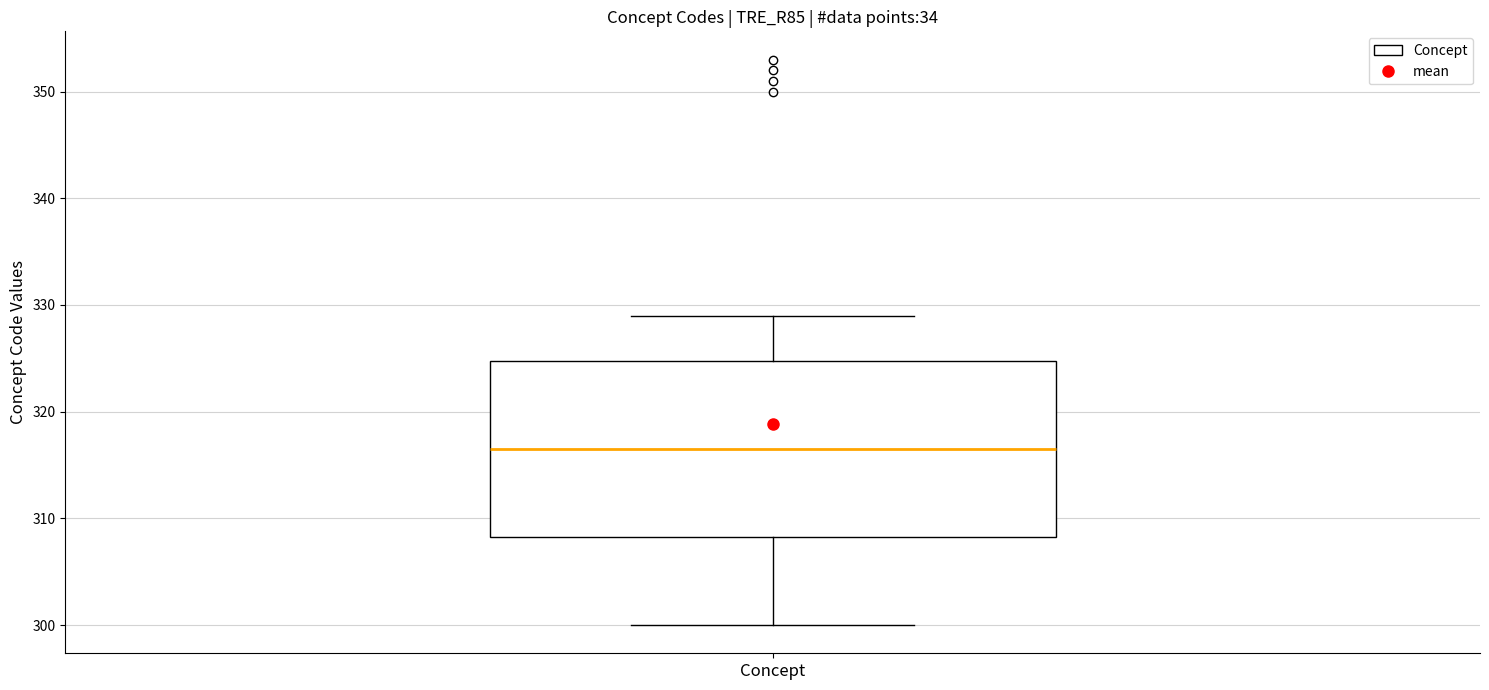

Transcribe this box plot: give where the median line is, the range the box spans, and where the two whiskers end, as read against the y-axis. The values are not printed on the chart, so give them approximately, as read against the axis.

median 317, box 308 to 325, whiskers 300 to 329